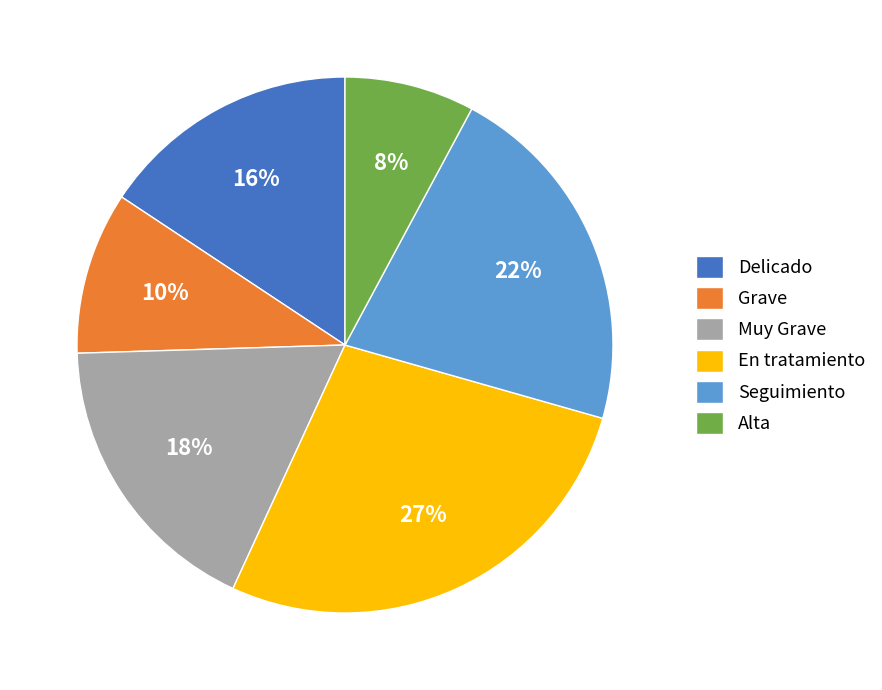

Count the number of slices in the pie.

6